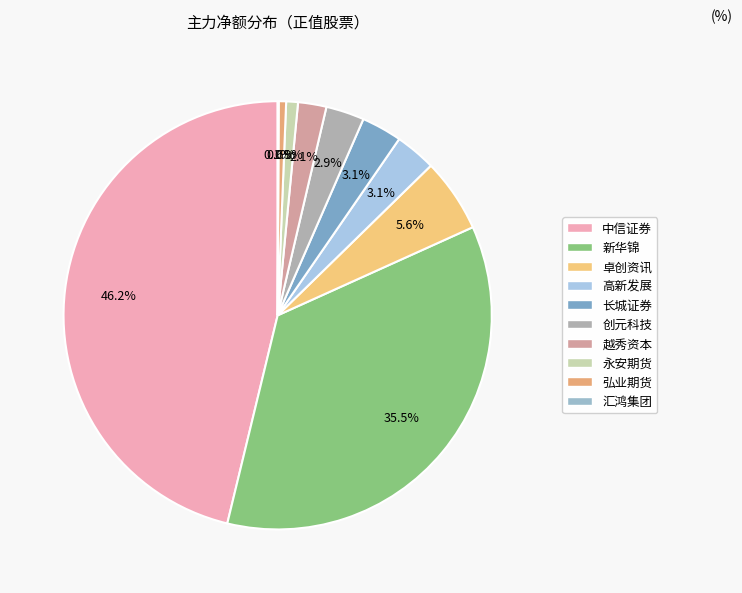

Which slice is the largest?

中信证券